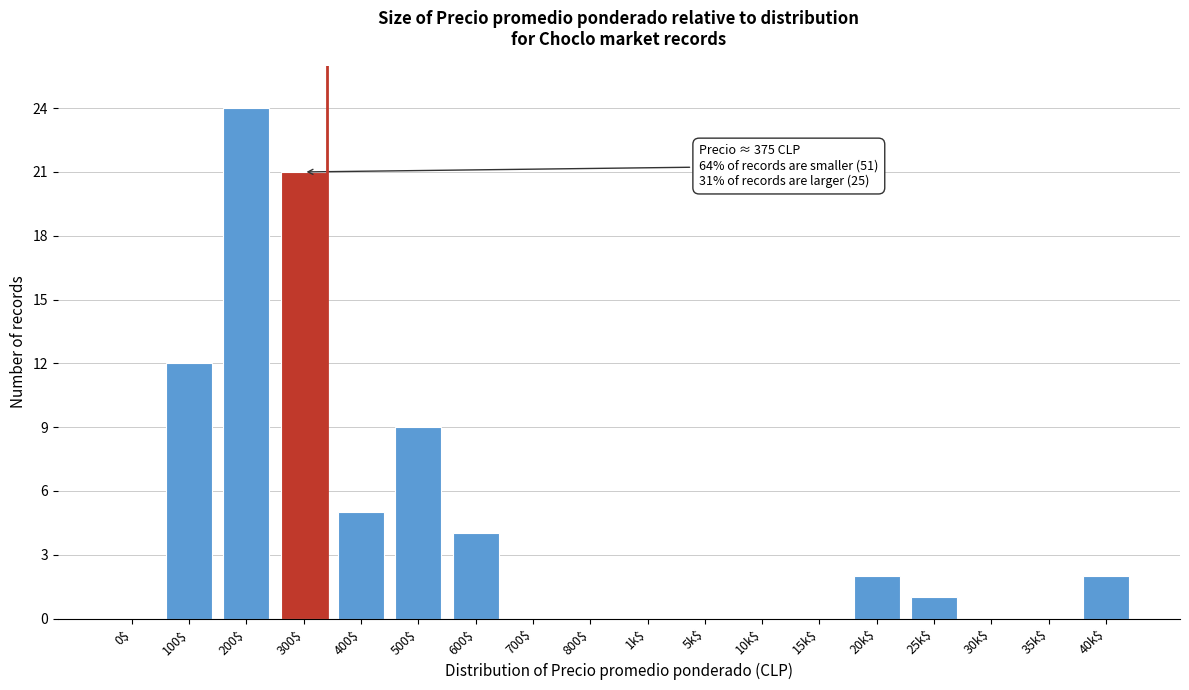

At which category does the chart reach its peak across all series?

200$